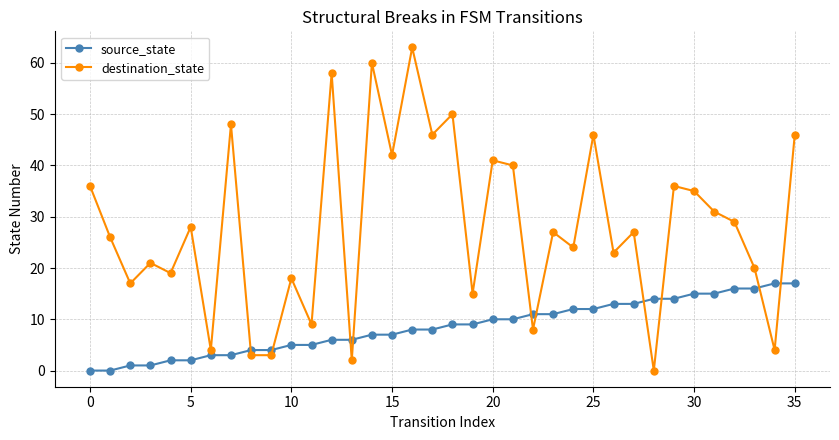

True or false: source_state and destination_state cross at least once.

True